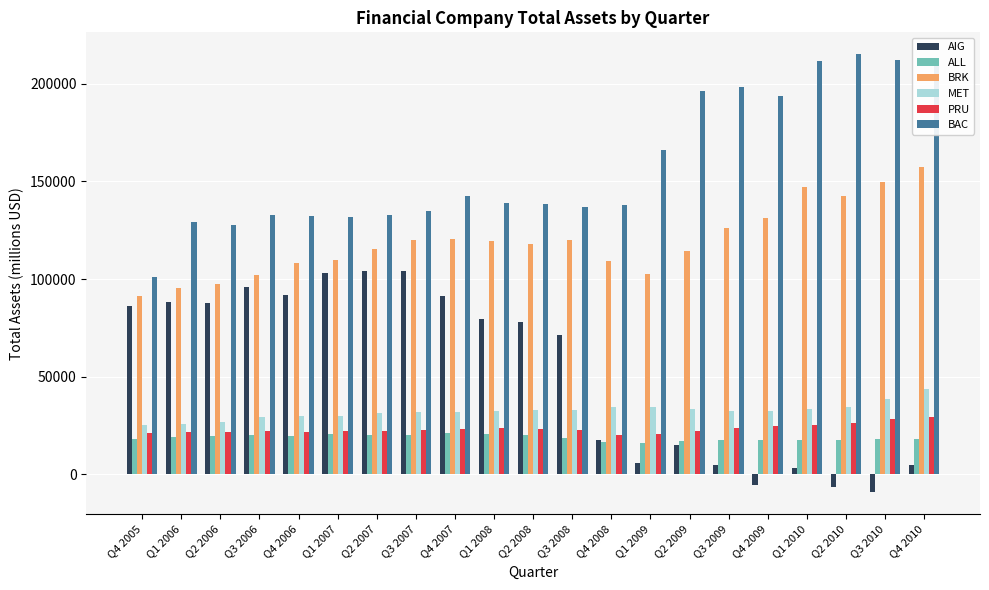

What position from the right is Q3 2006?

18